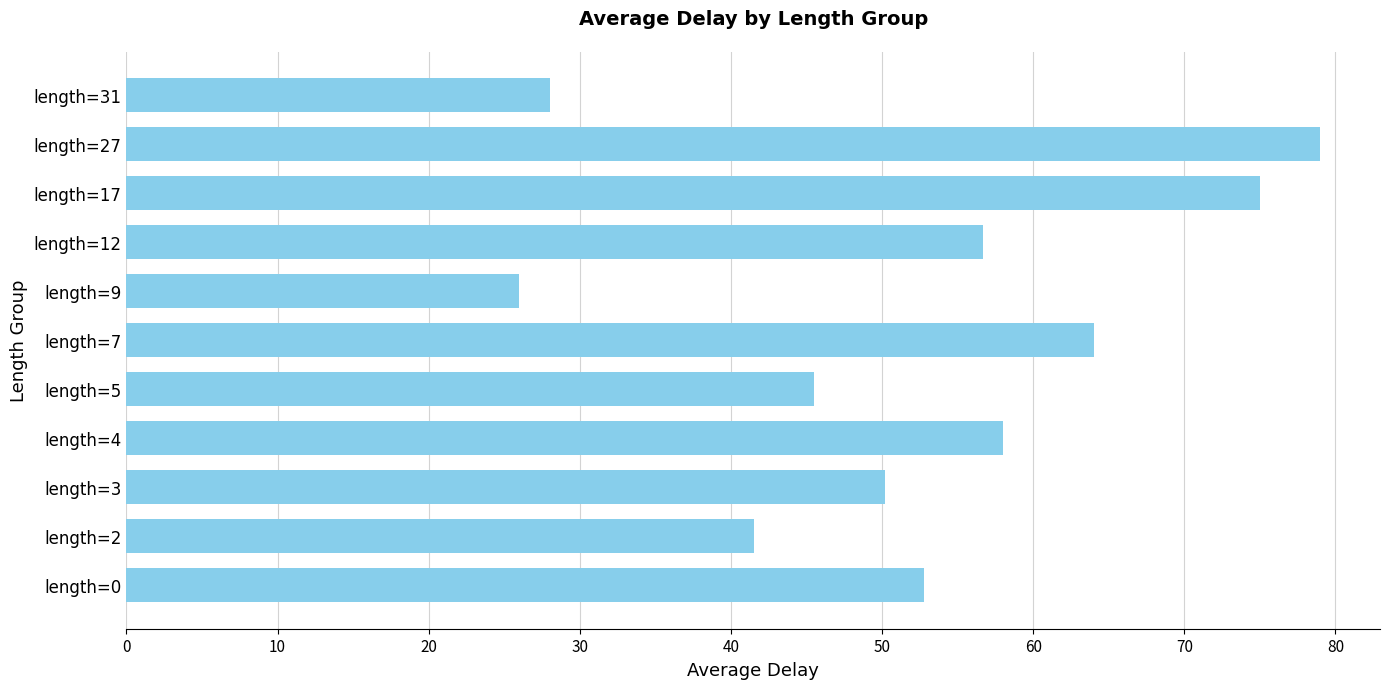

Count the number of categories in the chart.

11